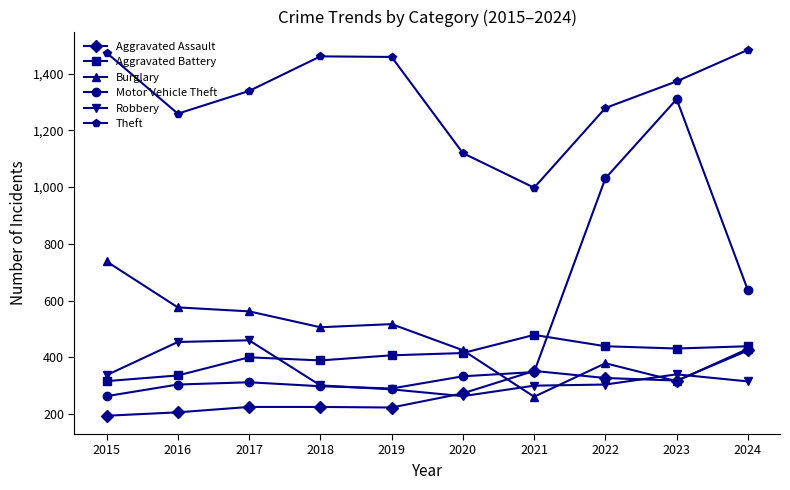

How many series are shown in this chart?

6